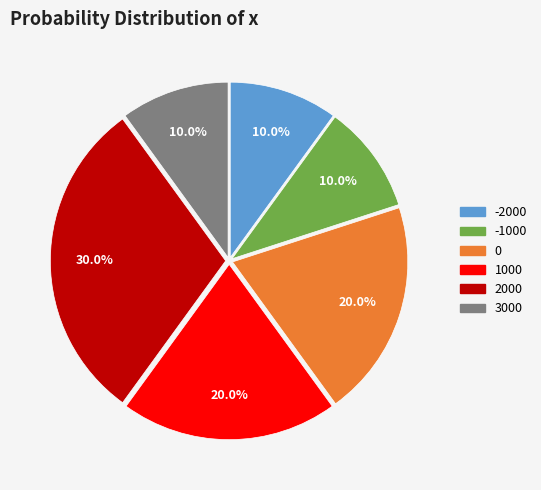

Is 0 the majority of the pie?

No